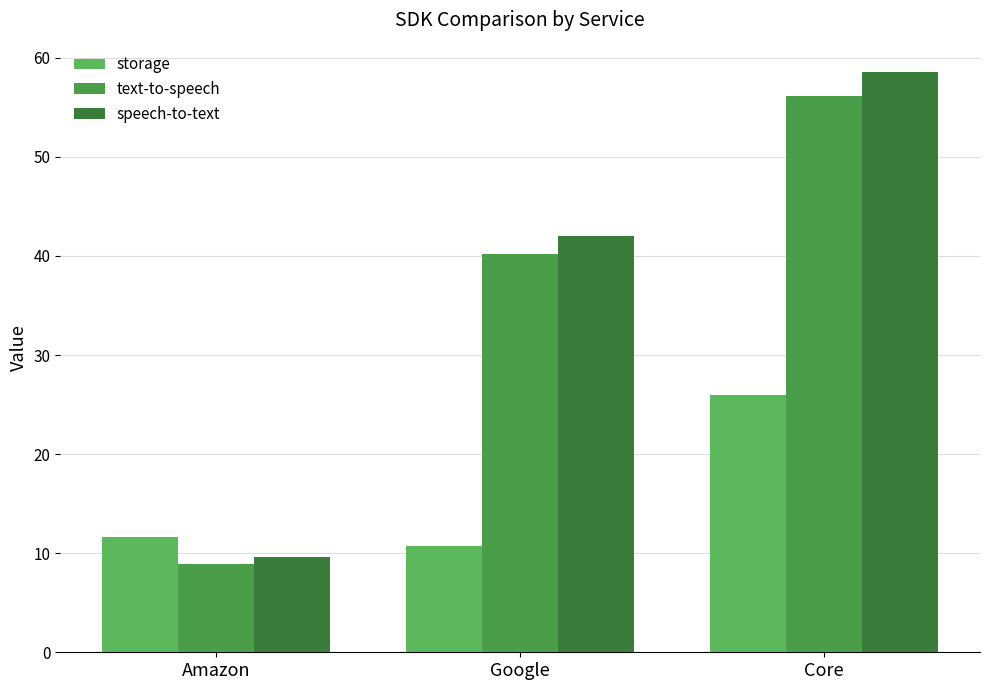

What is the sum of the storage values at Google and Core?

36.7